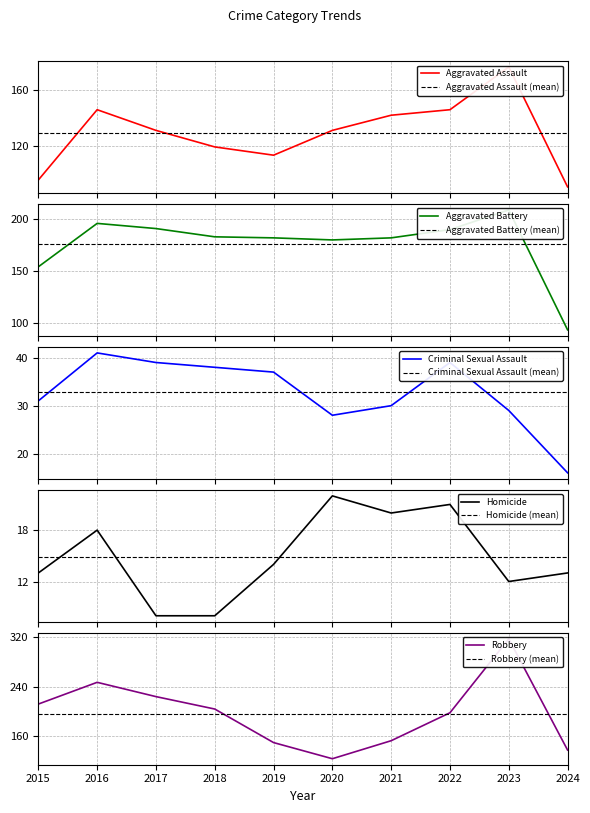

At 2018, list the series in order from smallest to largest.

Homicide, Criminal Sexual Assault, Aggravated Assault, Aggravated Battery, Robbery